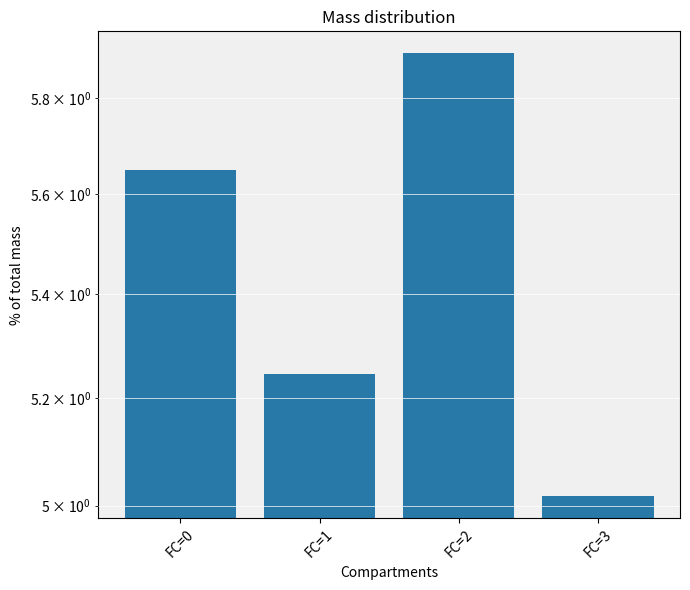

What is the difference between the values at FC=0 and FC=2?

0.2